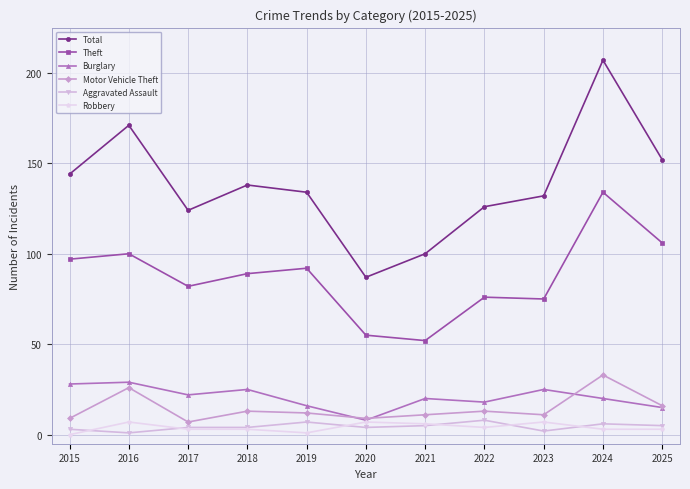

Where is Total nearest to the value 147?

2015